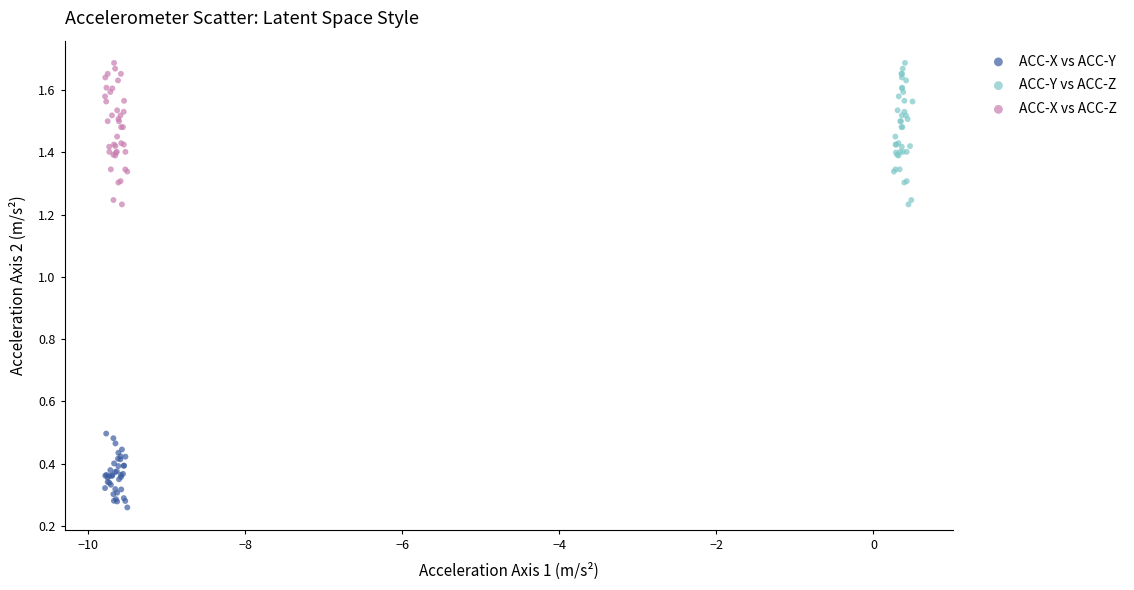

Which series contains the lowest Y value?

ACC-X vs ACC-Y